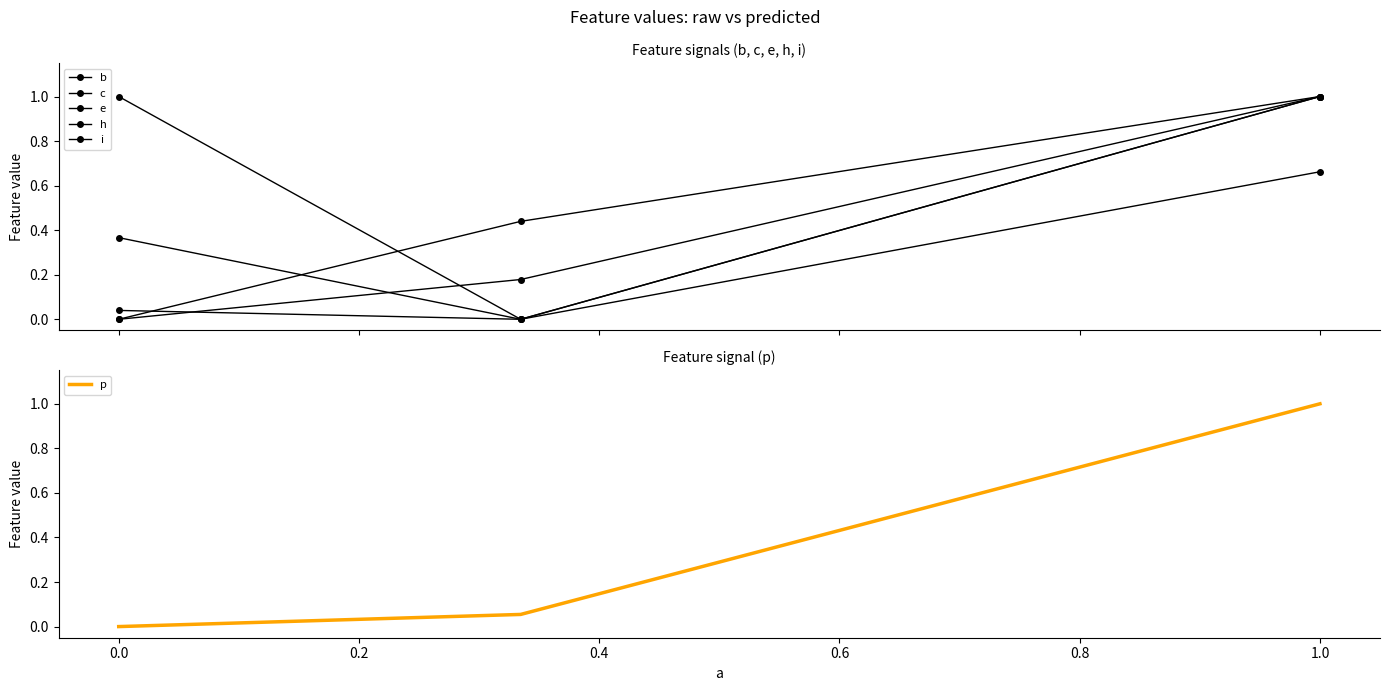

True or false: p has a value of -0.6 at 0.0.

False